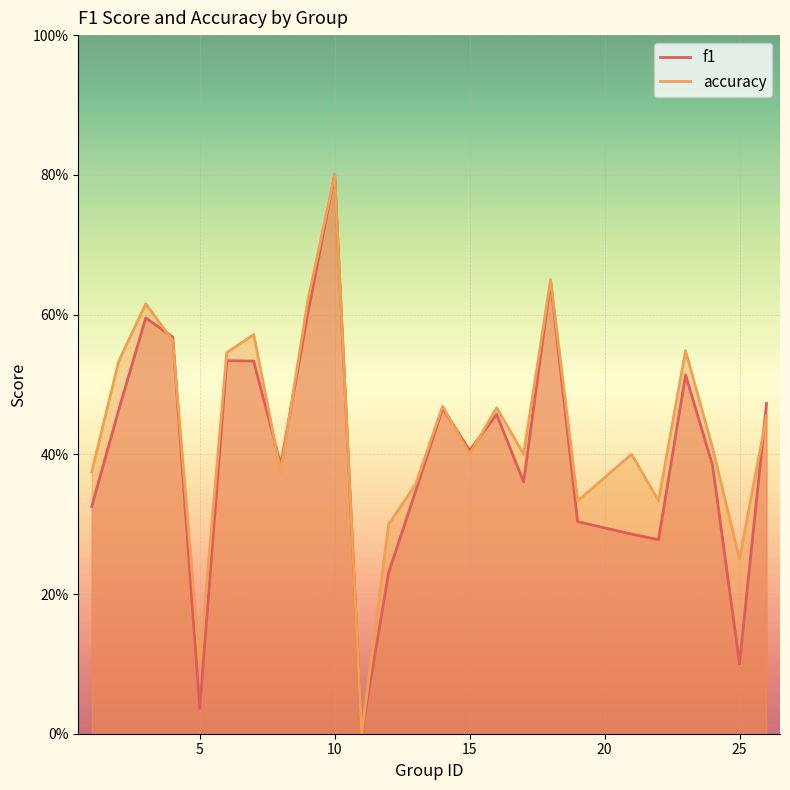

The f1 series shows 1.0 at 4. True or false?

False